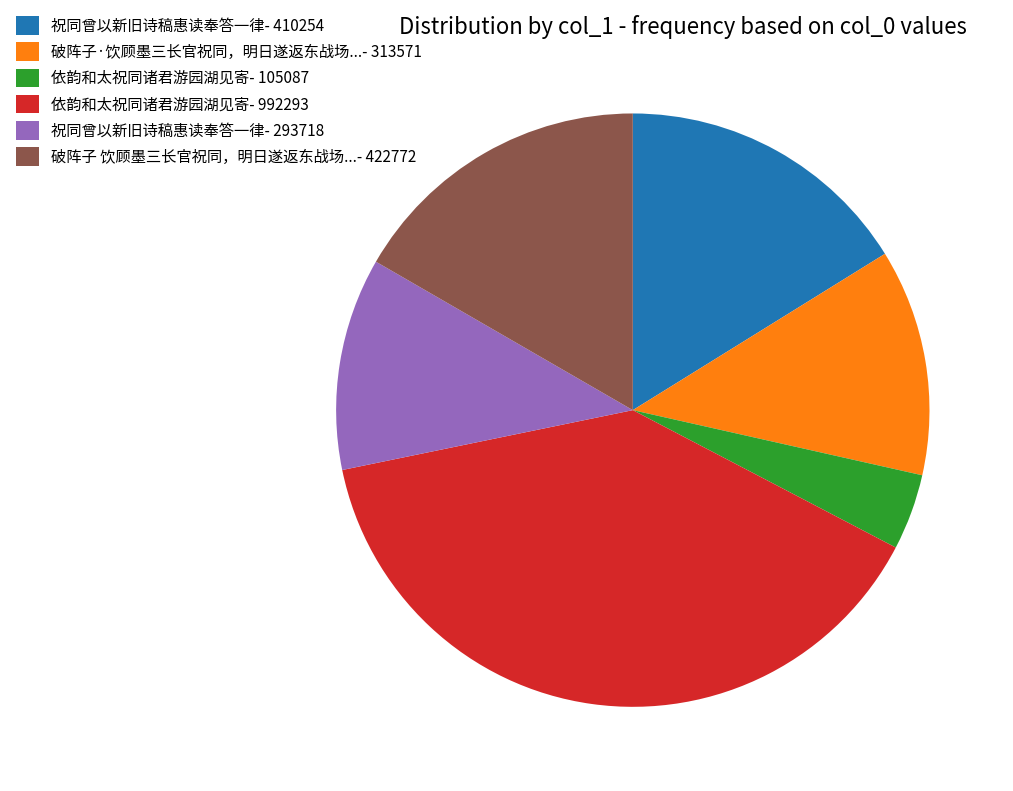

Is there a majority slice in this chart?

No